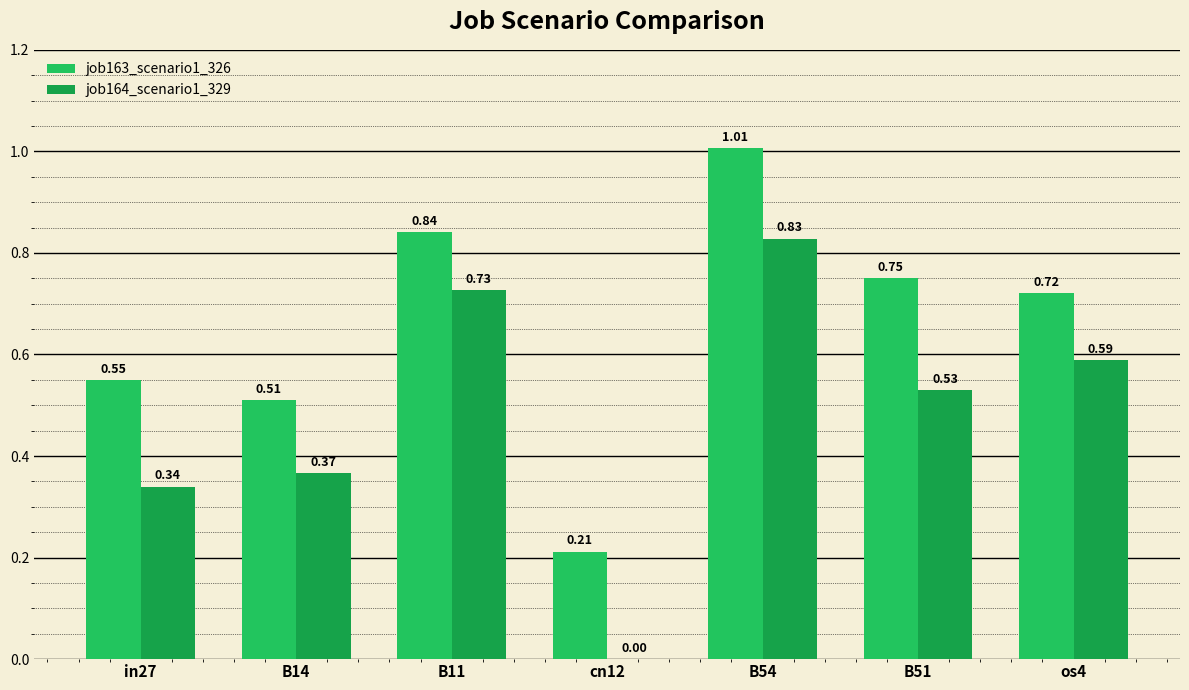

Which category has the highest value in the job164_scenario1_329 series?

B54